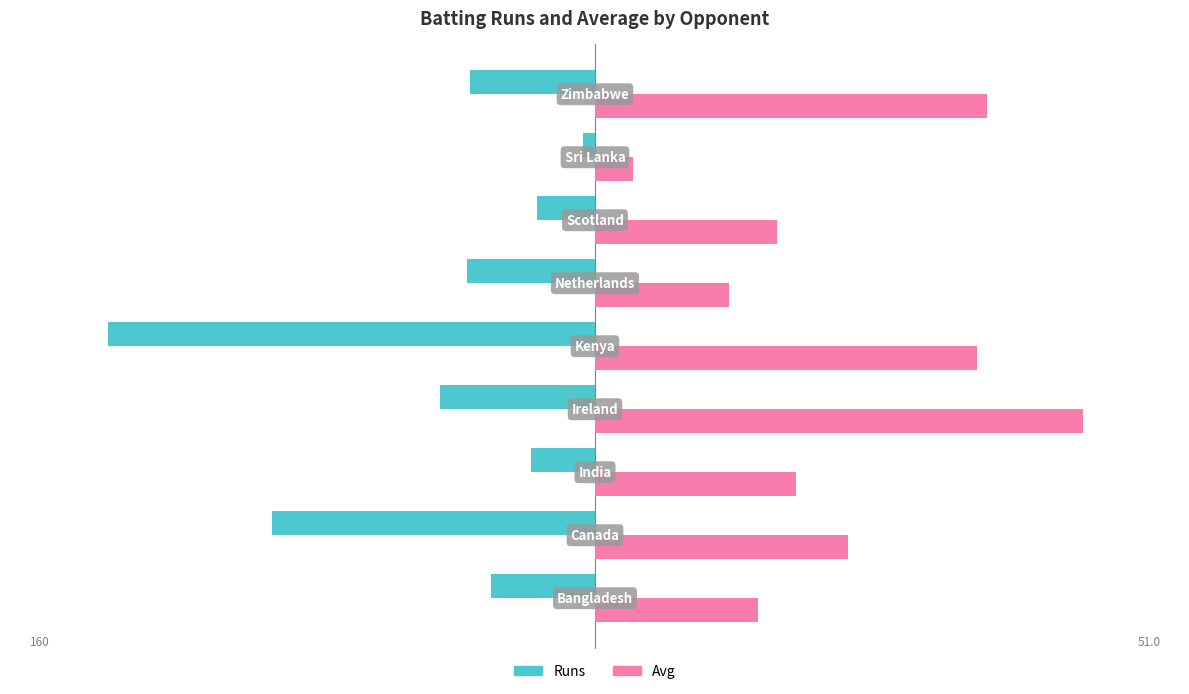

Rank the categories by Runs value from highest to lowest.

7, 6, 2, 0, 8, 5, 3, 1, 4